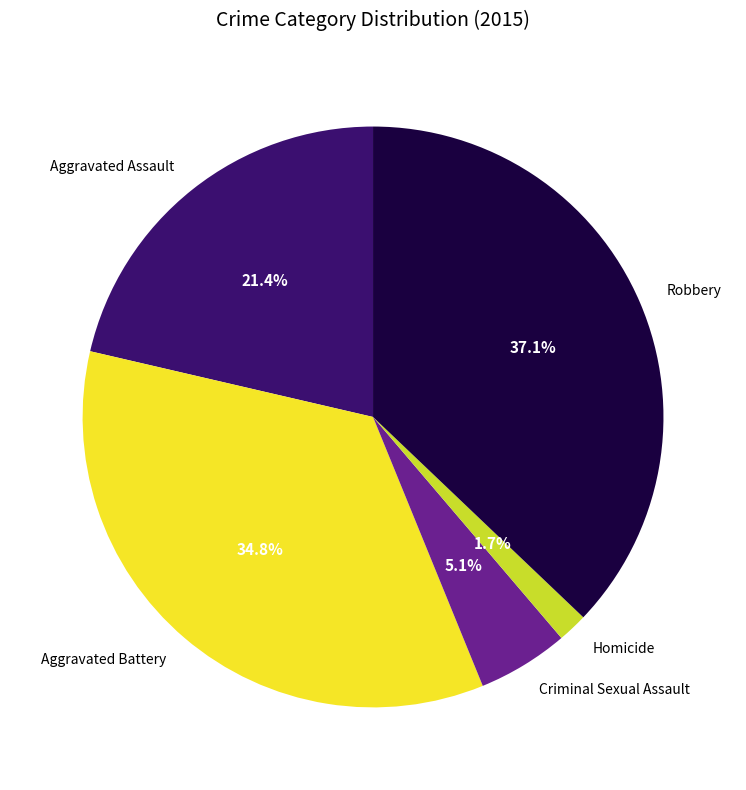

What percentage is the Criminal Sexual Assault slice, to the nearest percent?

5%